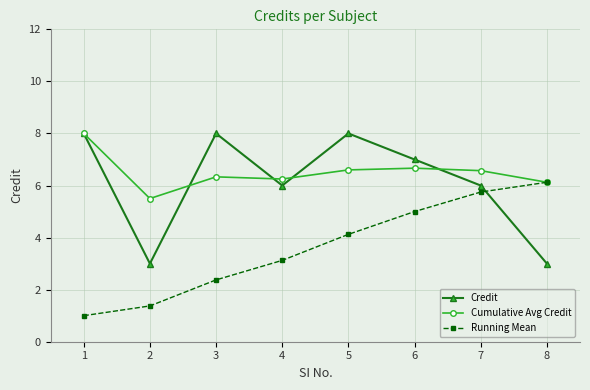

Is the value of Credit at 1 greater than the value of Running Mean at 5?

Yes